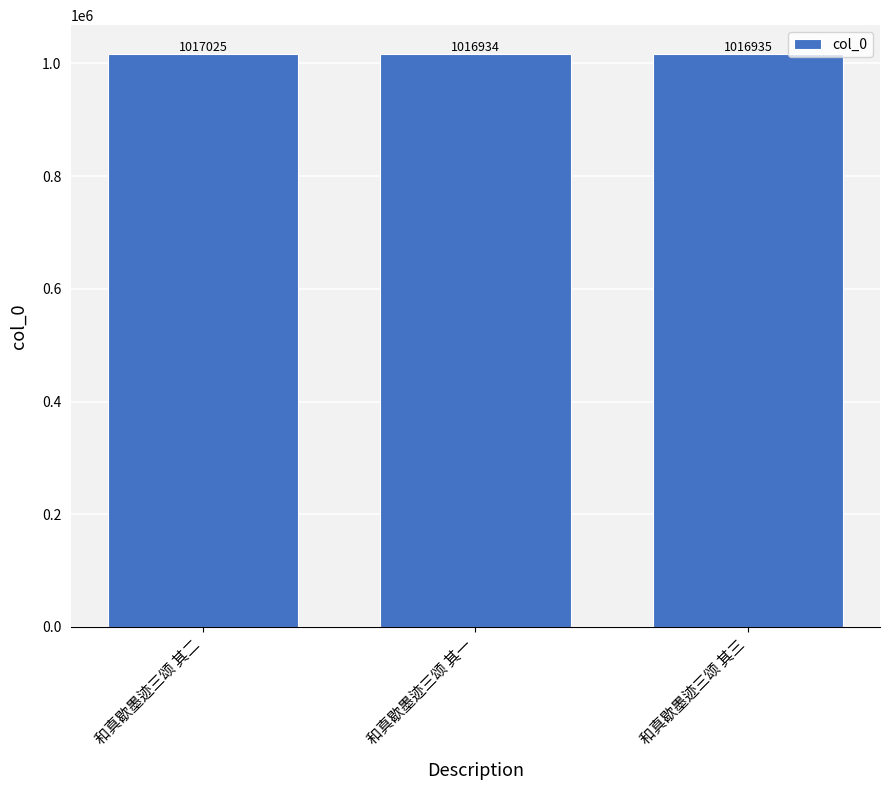

What value does the data have at 和真歇墨迹三颂 其一?

1016934